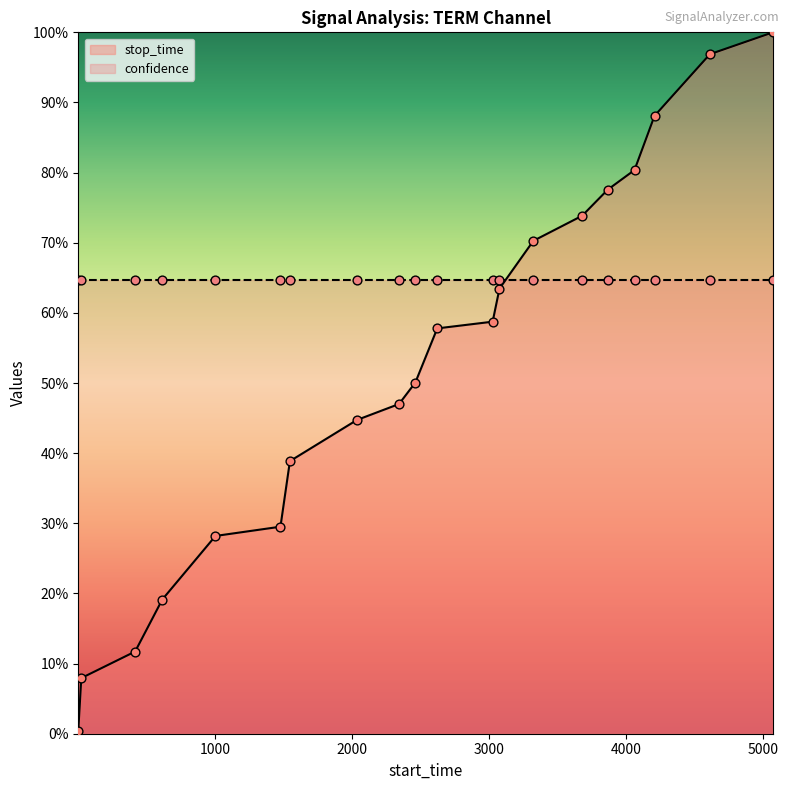

What is the change in value from 1 to 1002?

+0.3